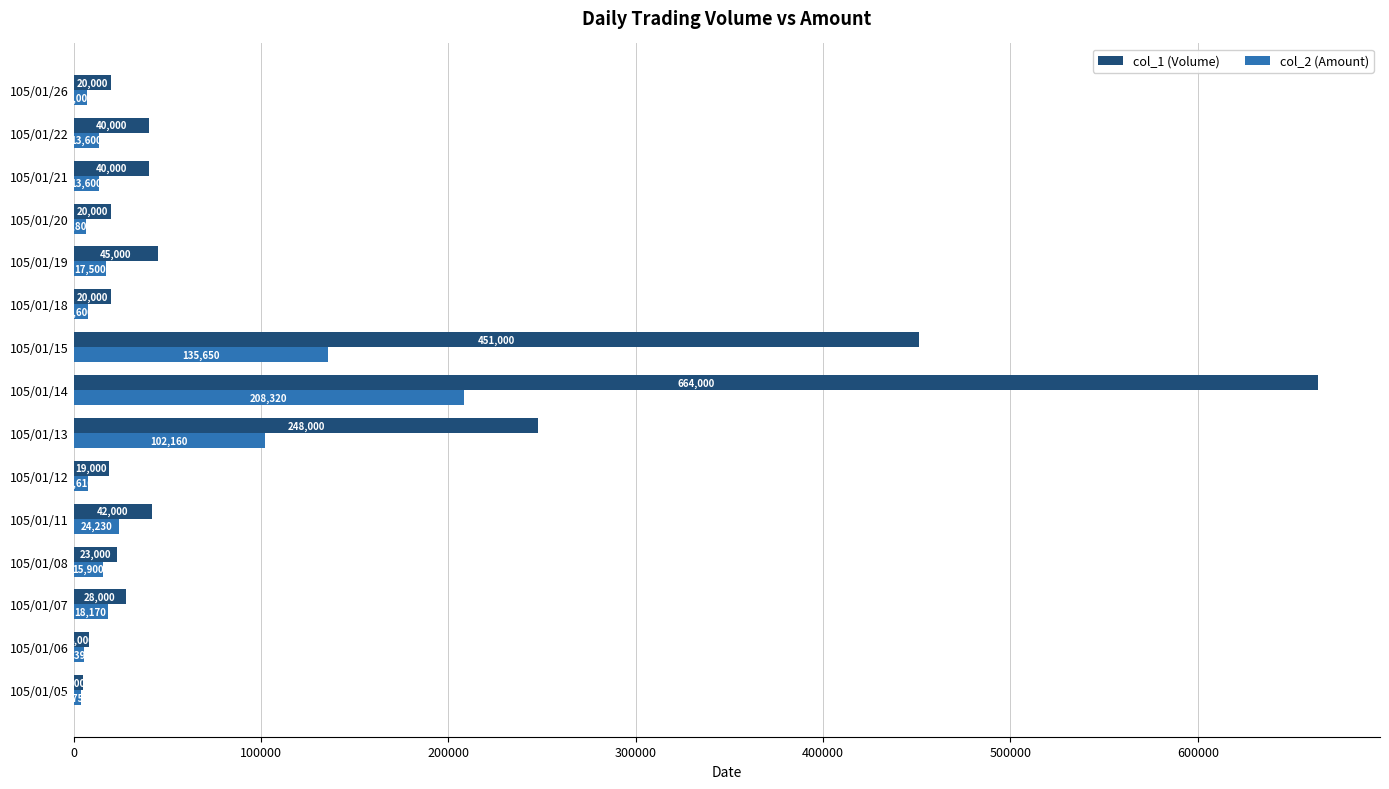

At which category is the sum across all series the highest?

105/01/14